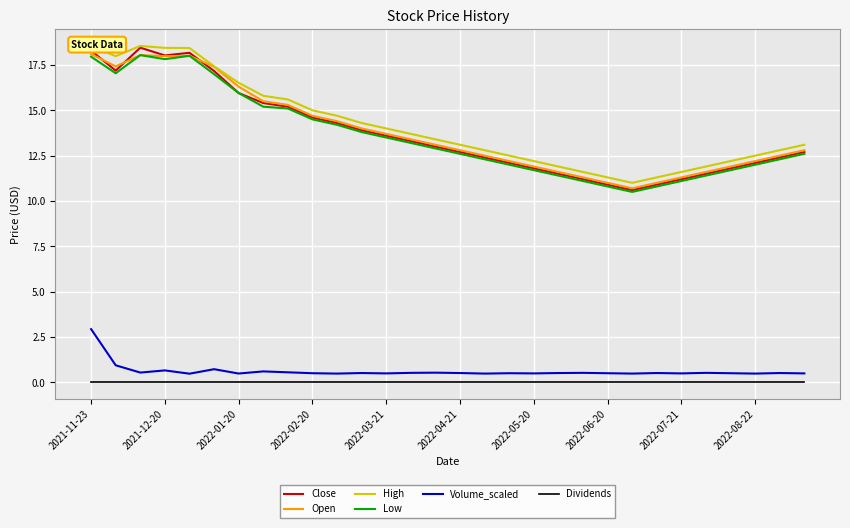

What are all the series names shown in the legend?

Close, Open, High, Low, Volume_scaled, Dividends